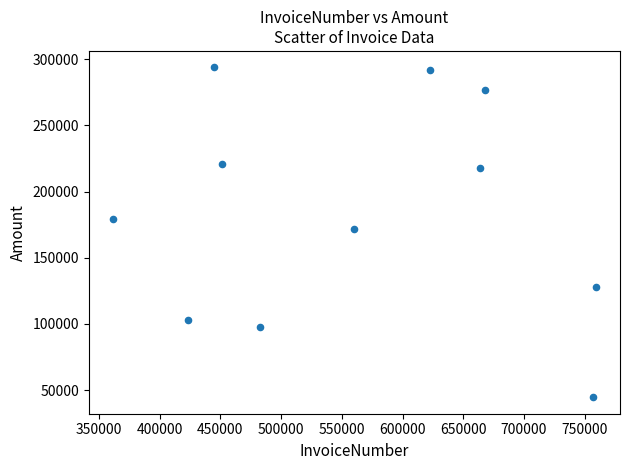

What is the range of X values (max minus min)?

397677